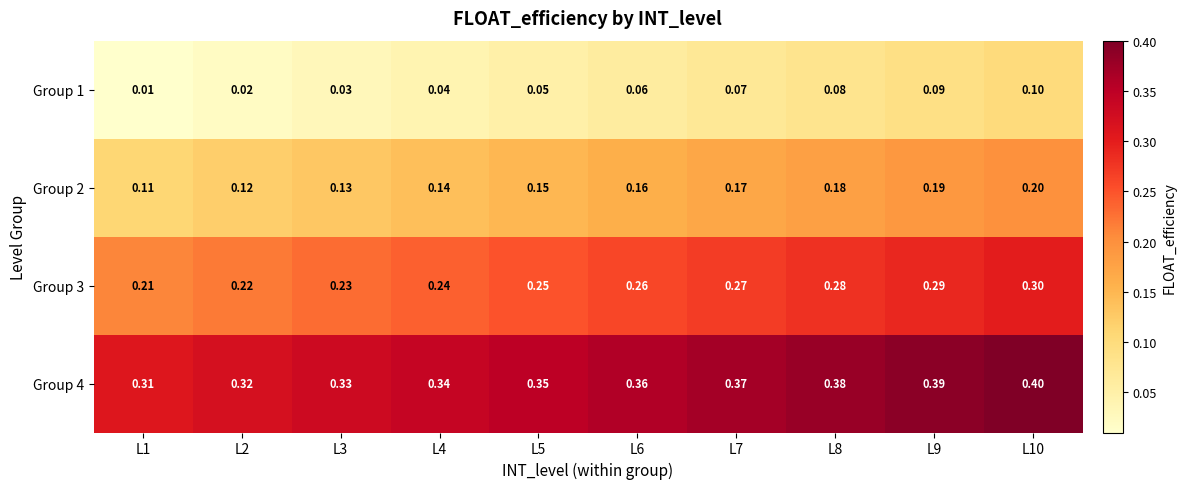

Is the value of Group 4 at L9 greater than the value of Group 2 at L2?

Yes